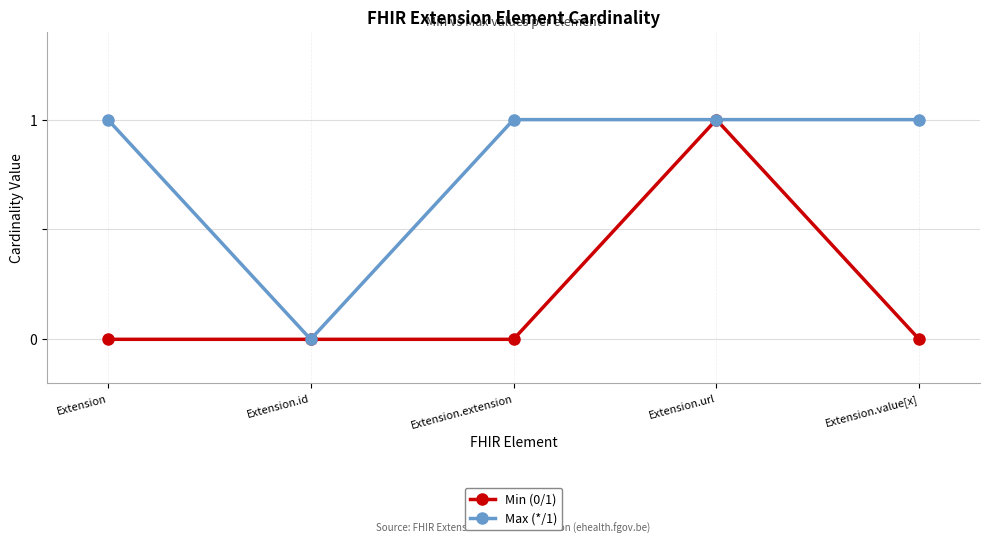

Which series has the largest total across all categories?

Max (*/1)